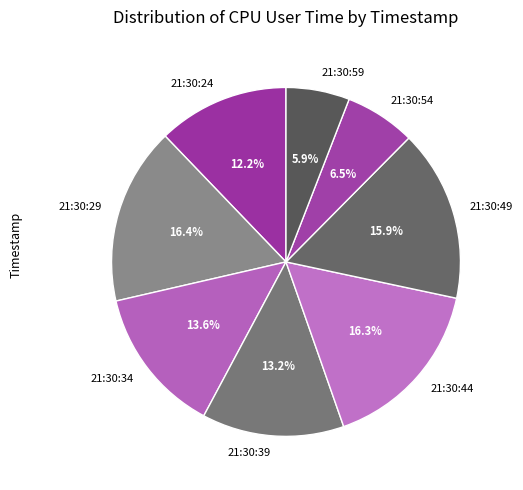

What is the smallest slice in the pie chart?

21:30:59